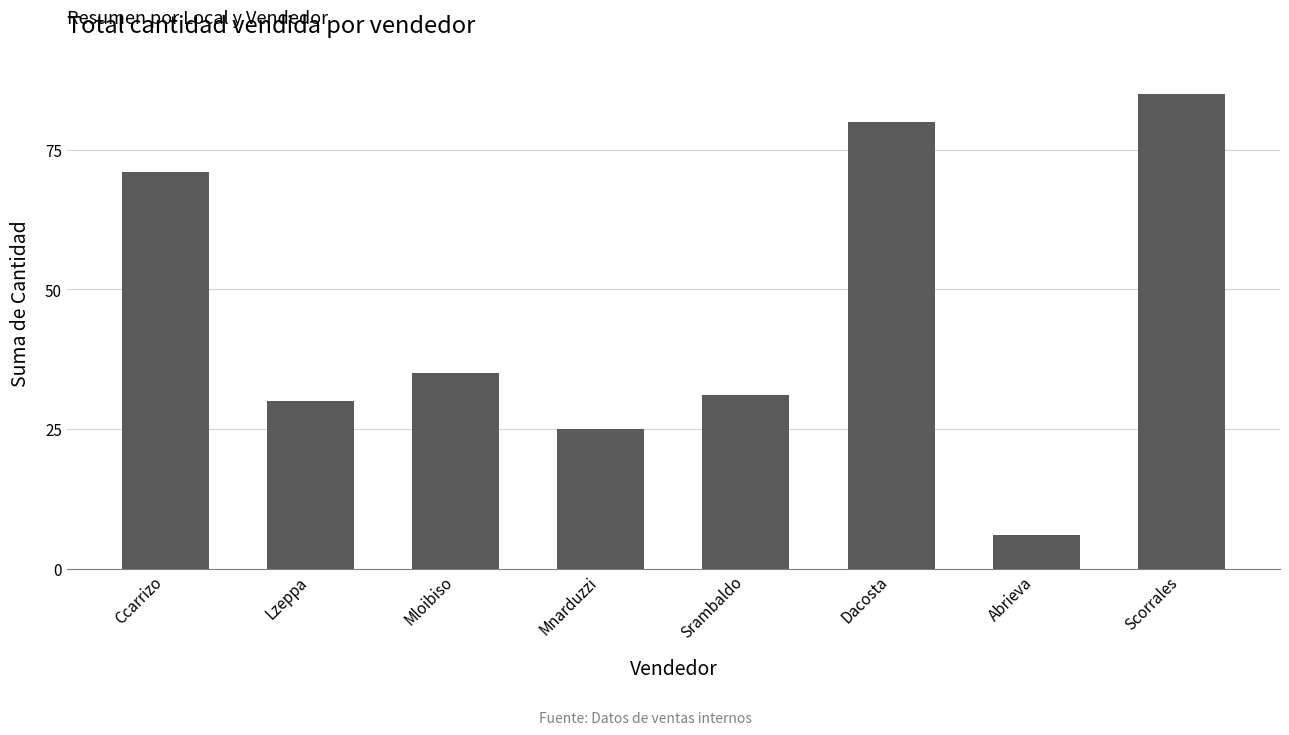

Reading left to right, list all the values displayed in this chart.

Ccarrizo=71	Lzeppa=30	Mloibiso=35	Mnarduzzi=25	Srambaldo=31	Dacosta=80	Abrieva=6	Scorrales=85